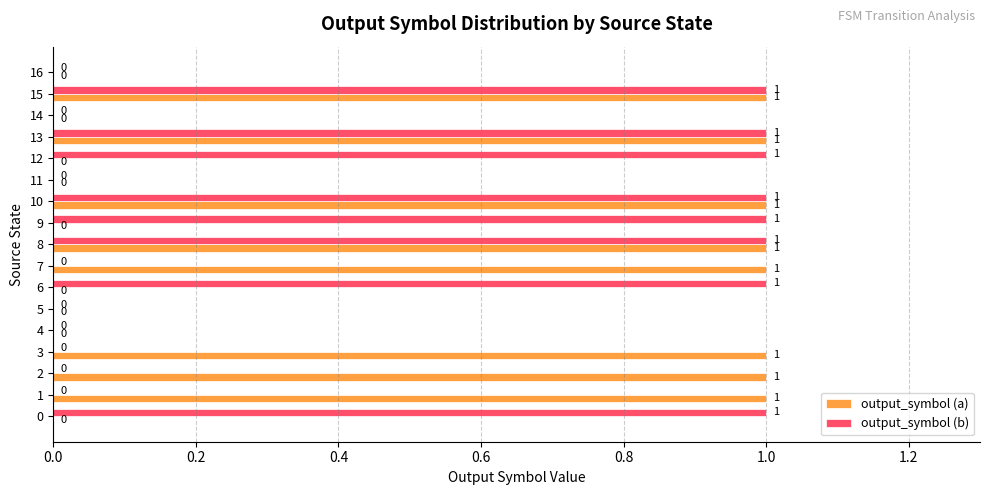

How many data points in output_symbol (a) are above 0?

8